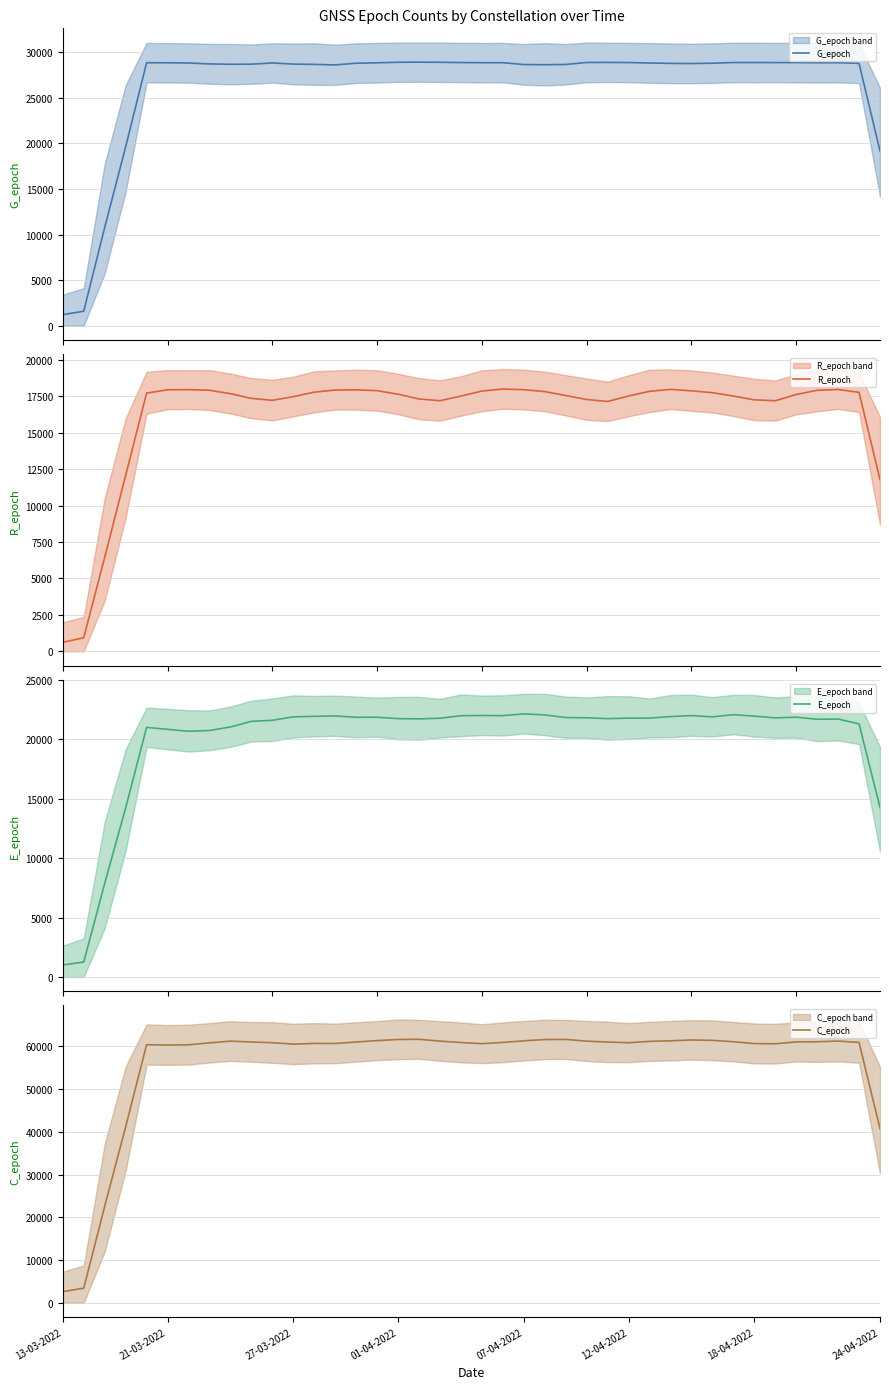

Is it true that C_epoch equals 40930.9 at 10?

False